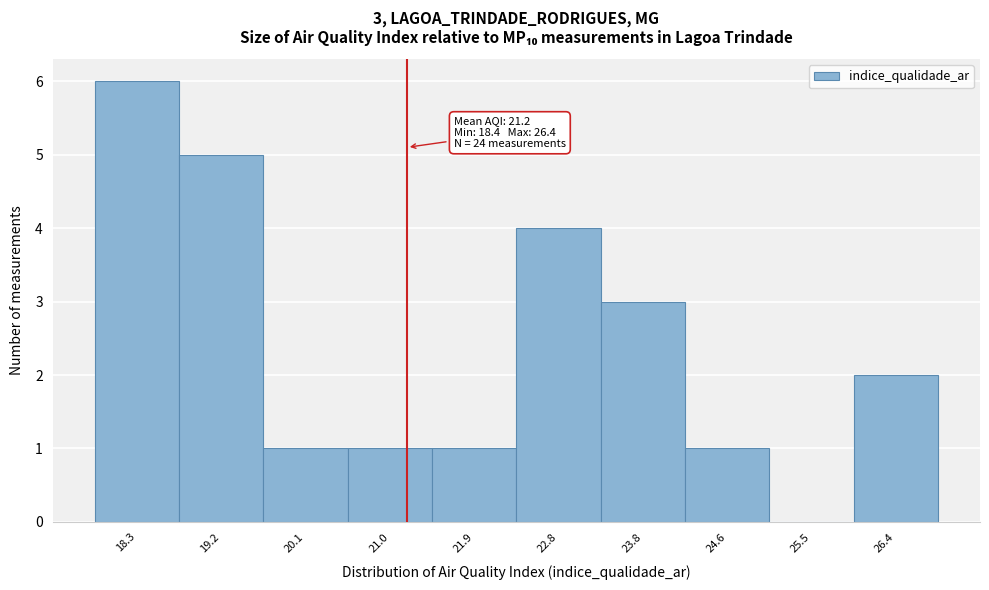

Over which range of the x-axis is the bar tallest?

17.9 to 18.8